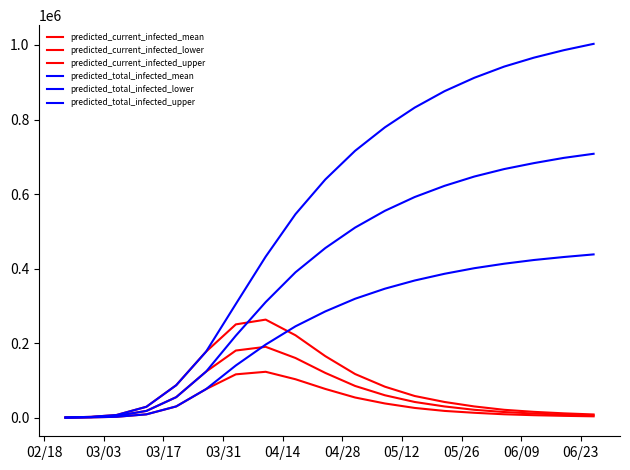

Which category has the lowest value in the predicted_current_infected_upper series?

02/18